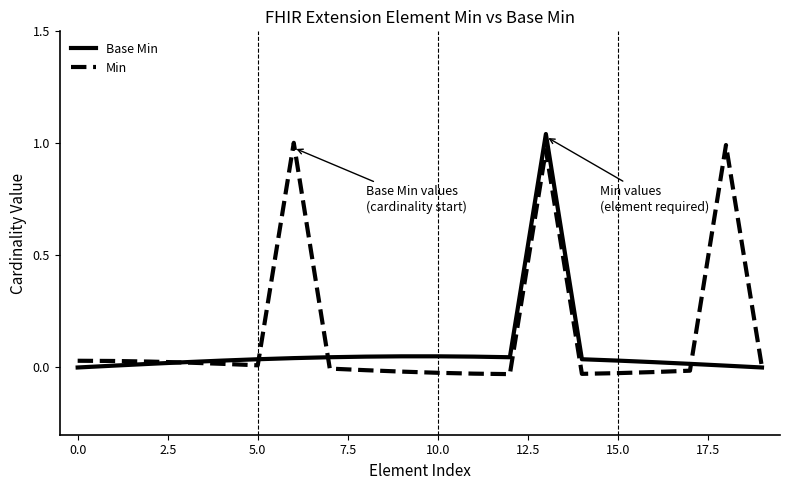

Count the number of data series in this chart.

2